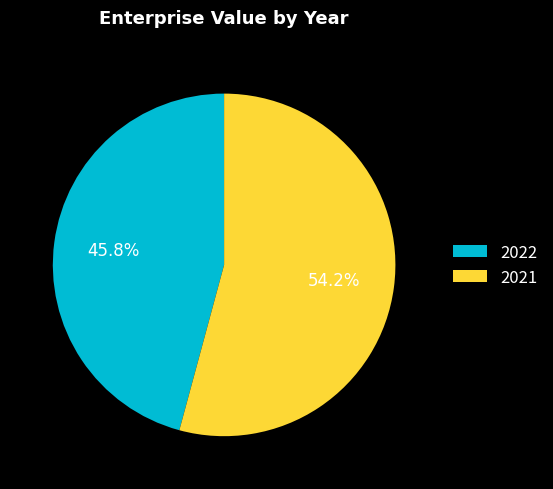

Rank the categories by value from lowest to highest.

2022, 2021